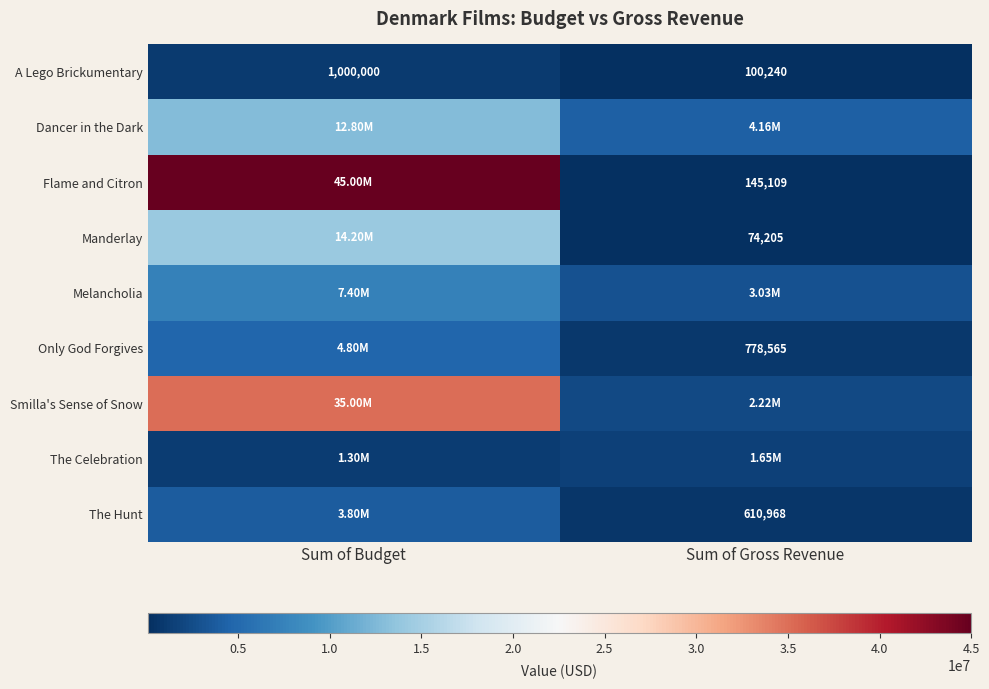

Is the value of A Lego Brickumentary at Sum of Budget greater than the value of Flame and Citron at Sum of Budget?

No